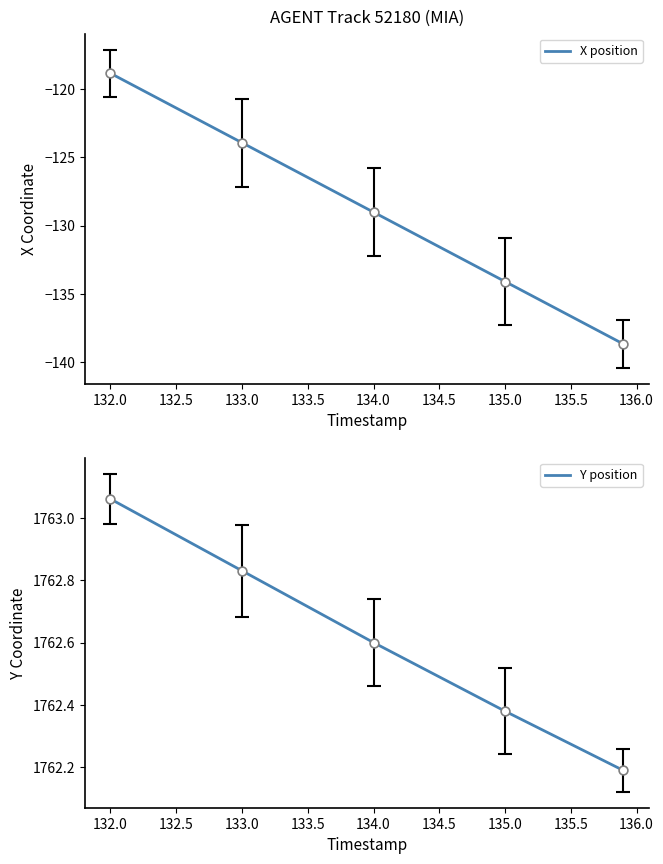

What is the maximum value for X position?

-118.9